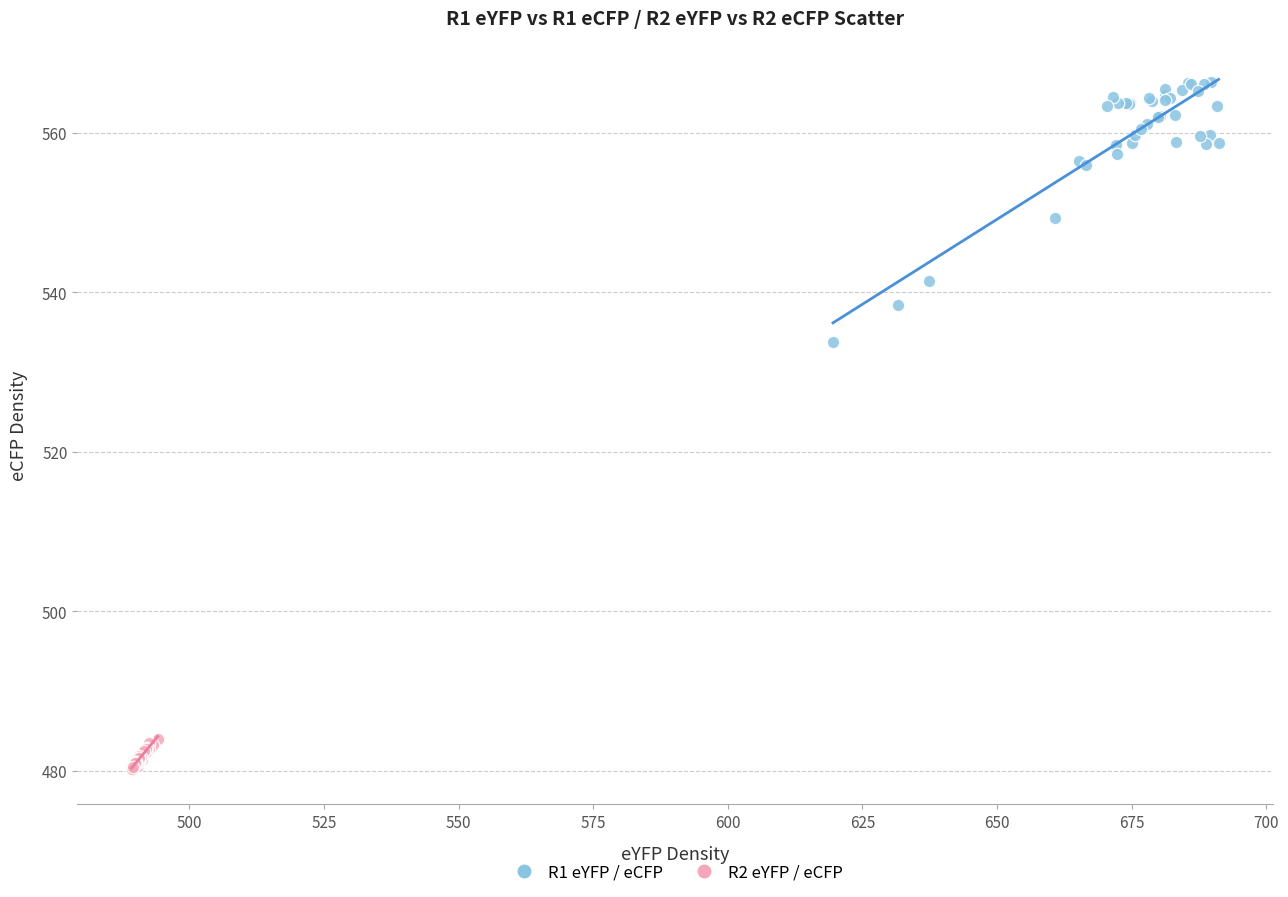

Which series contains the lowest Y value?

R2 eYFP / eCFP